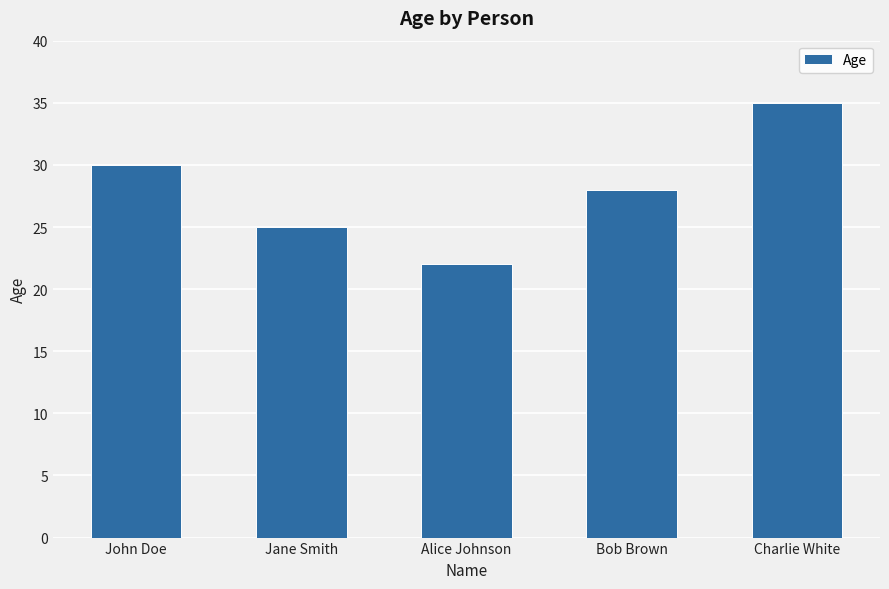

What position from the left is Bob Brown?

4